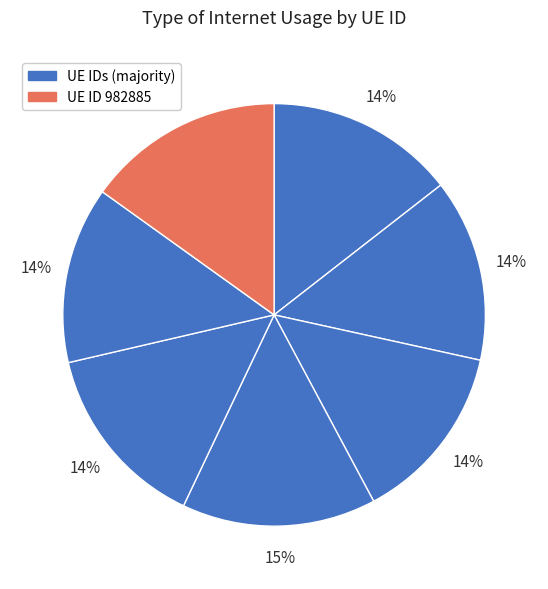

Is there any slice that represents more than half of the pie?

No